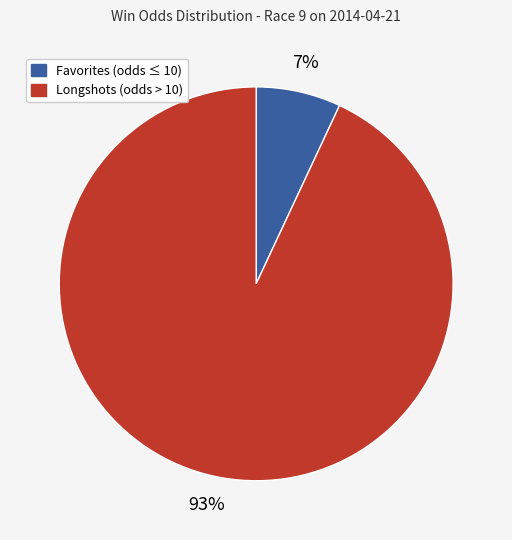

Is there any slice that represents more than half of the pie?

Yes